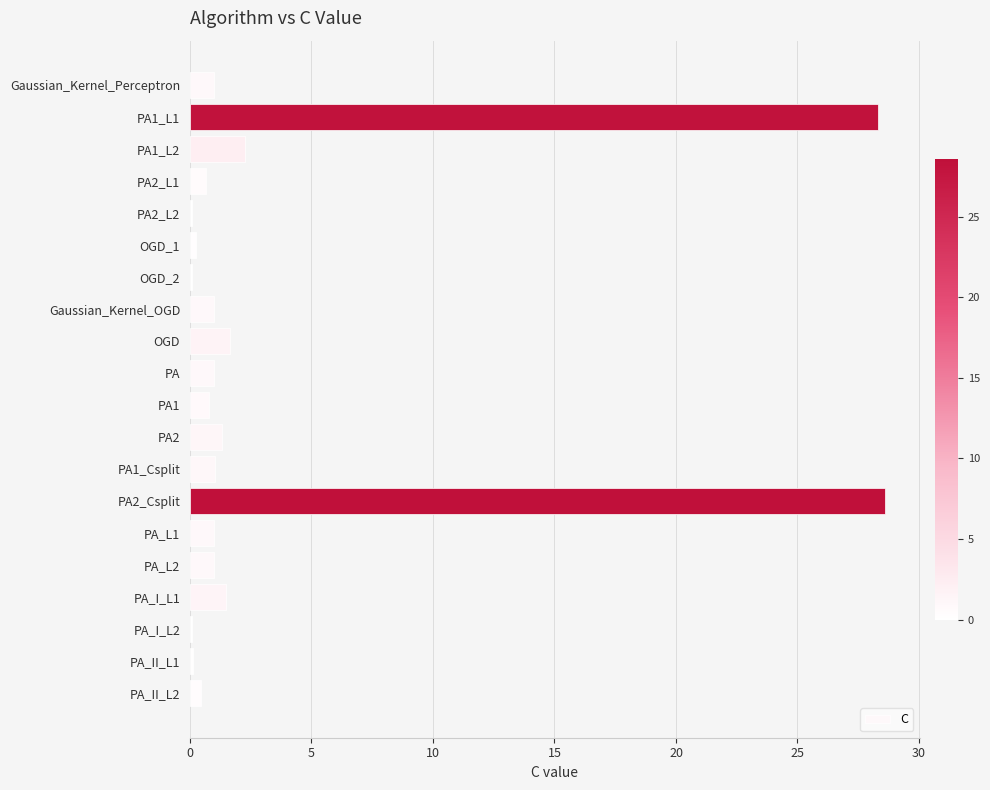

The chart shows a value of 39.4 at PA2_Csplit. True or false?

False